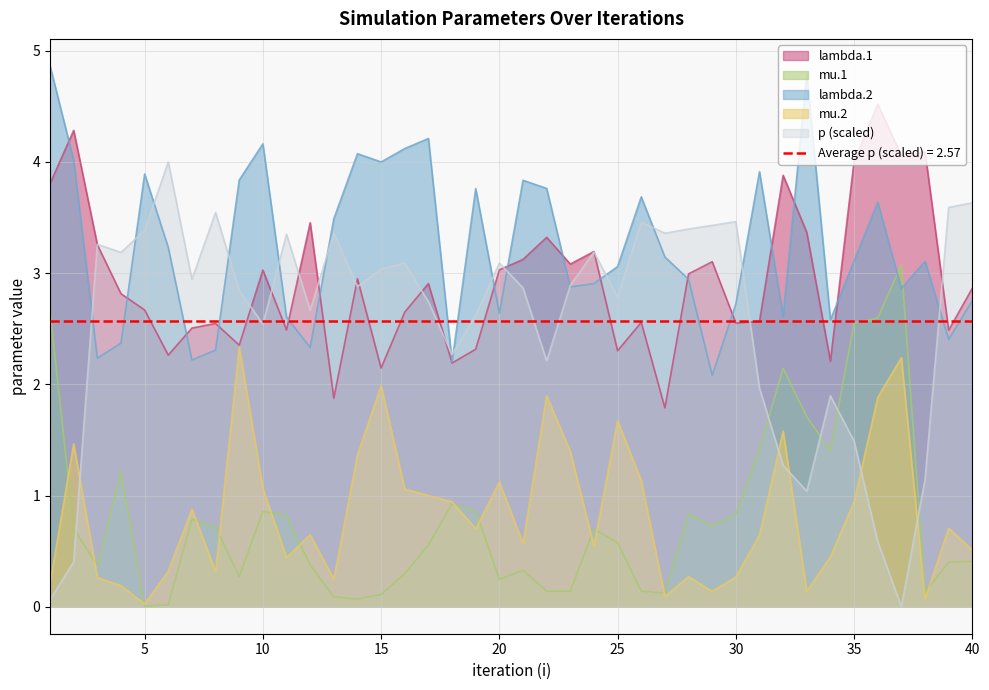

Does the chart have visible grid lines?

Yes